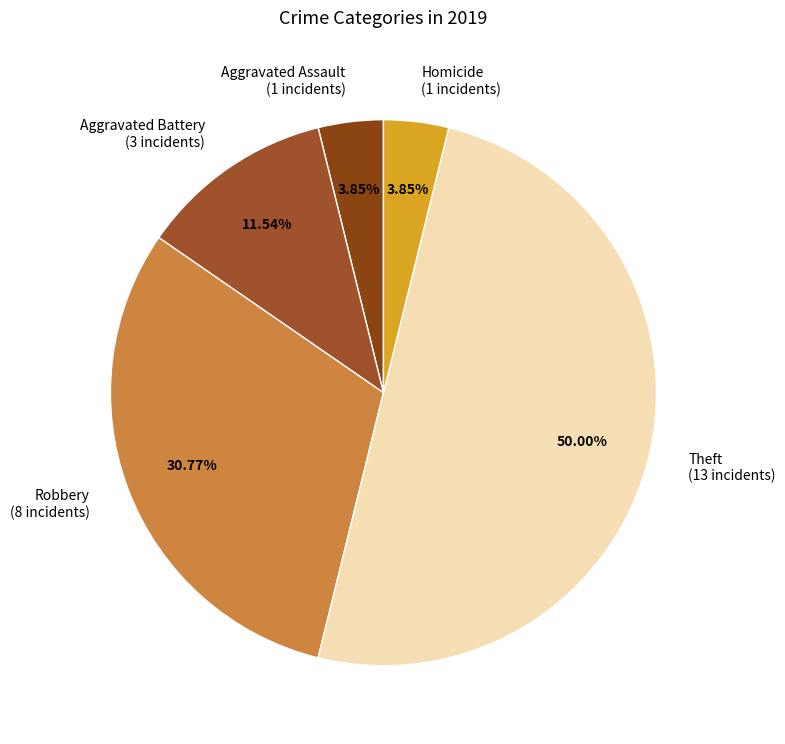

Does Aggravated Assault (1 incidents) represent more than half of the total?

No